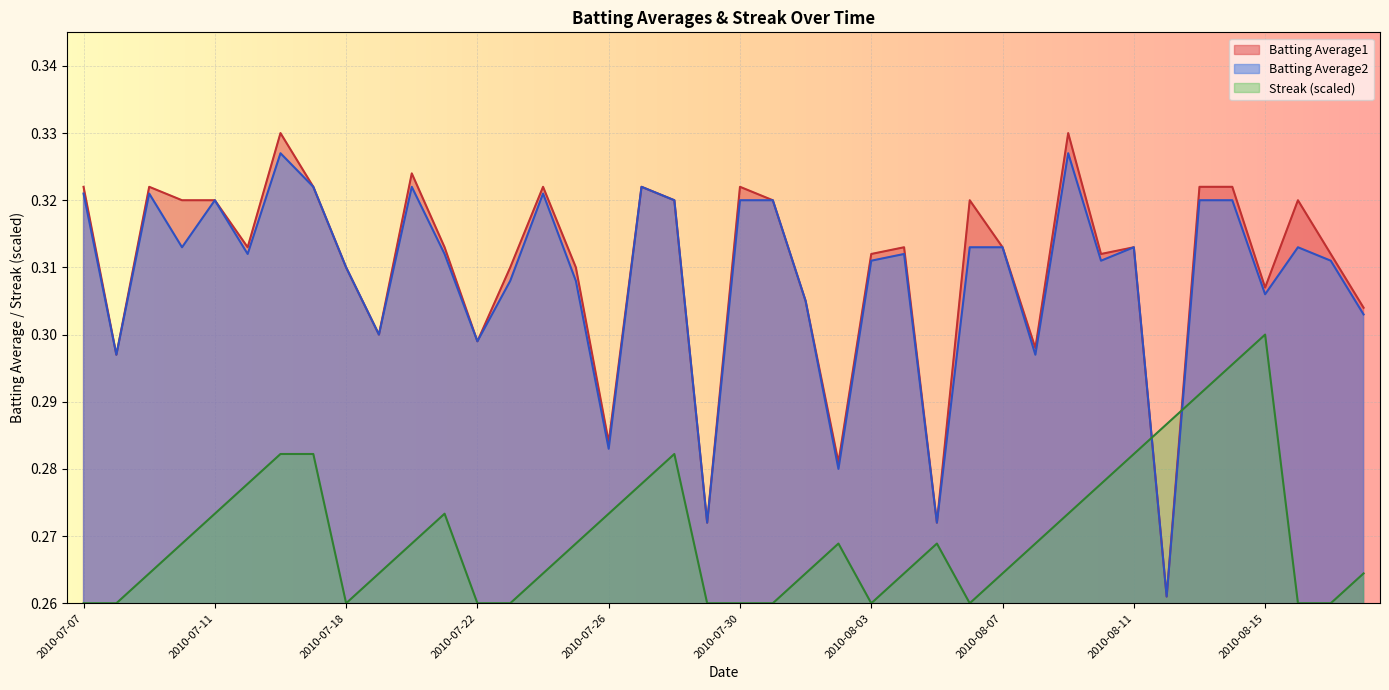

Does the chart display data point markers on the line(s)?

No